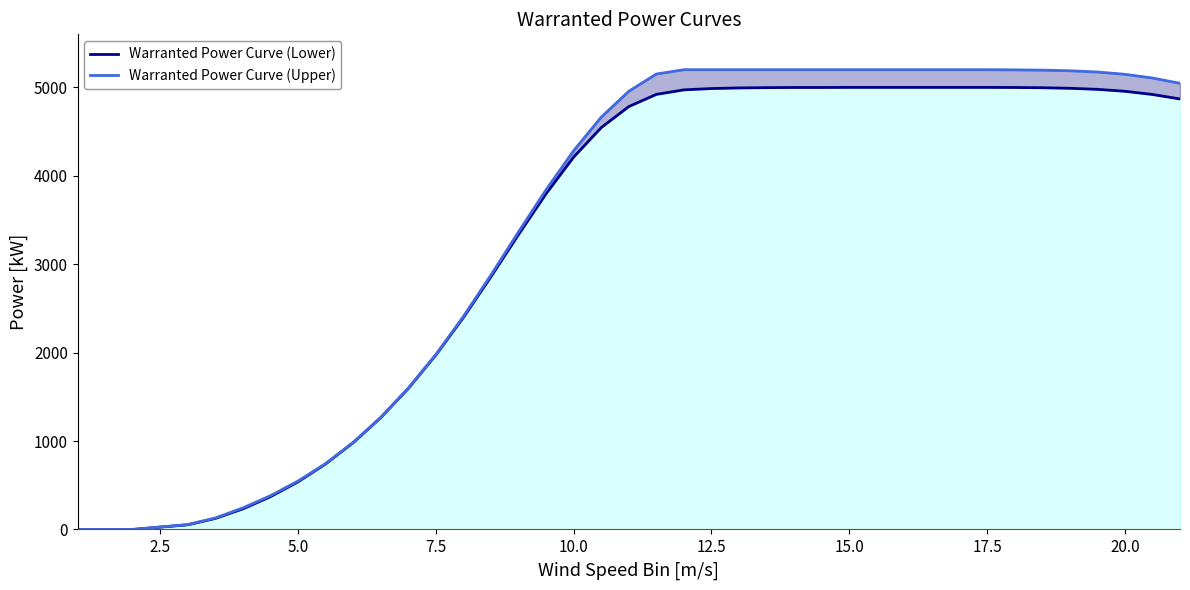

What is the highest value of the Warranted Power Curve (Lower) series?

5000